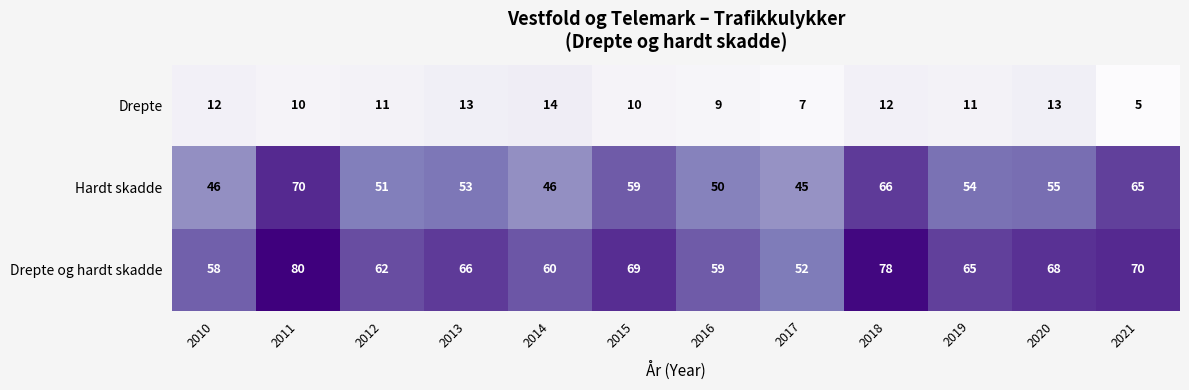

What is the average value of the Drepte series?

11